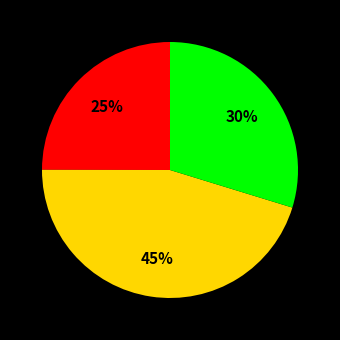

How many segments does this pie chart have?

3